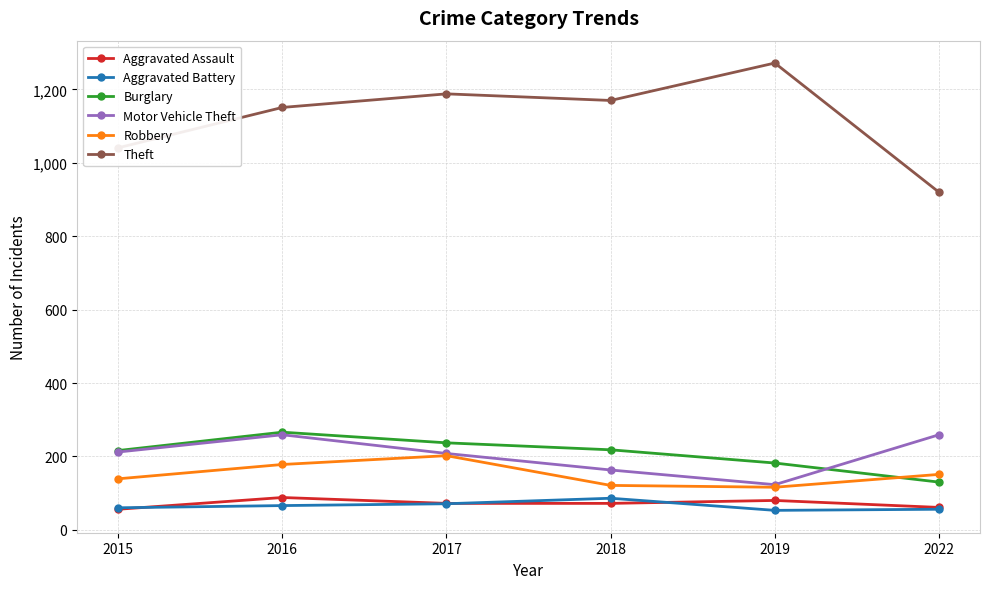

Is the value of Theft at 2016 greater than the value of Motor Vehicle Theft at 2015?

Yes